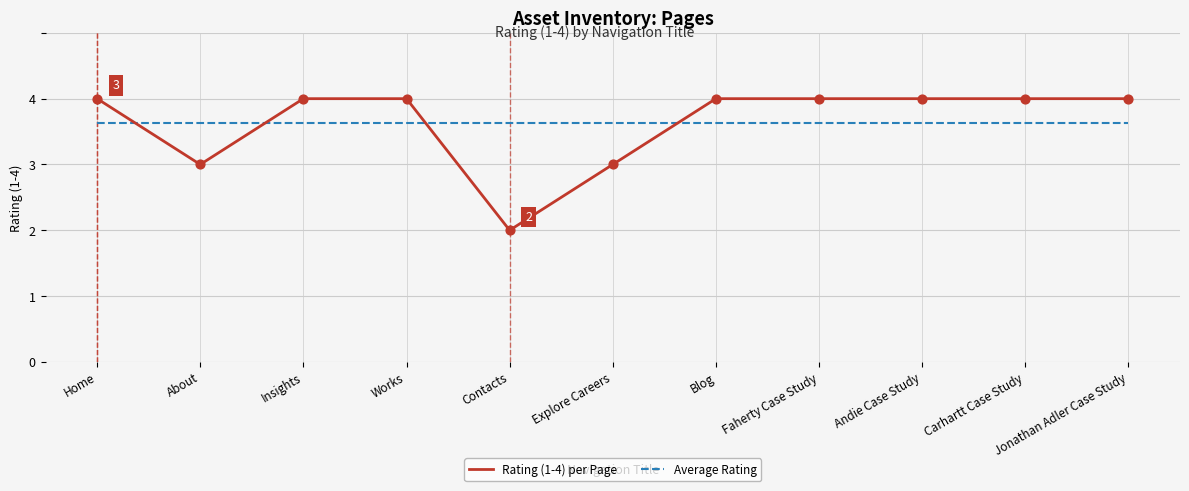

Is the value of Rating (1-4) per Page at Jonathan Adler Case Study greater than the value of Average Rating at Jonathan Adler Case Study?

Yes